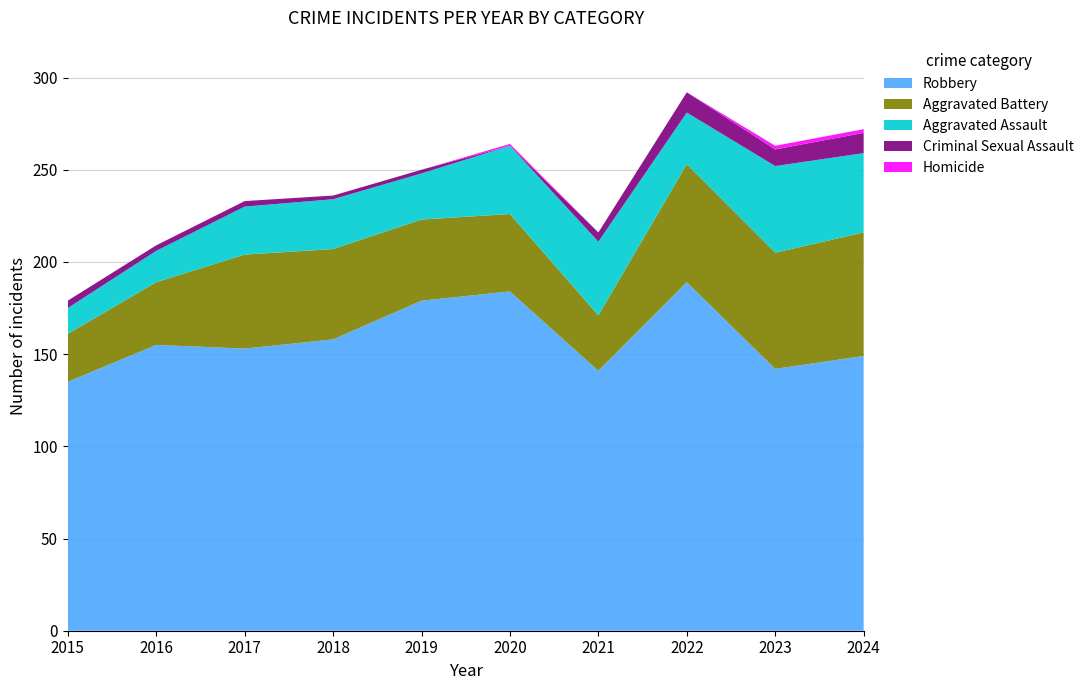

Reading right to left, list all the values displayed in this chart.

Robbery: 2024=149	2023=142	2022=189	2021=141	2020=184	2019=179	2018=158	2017=153	2016=155	2015=135
Aggravated Battery: 2024=67	2023=63	2022=64	2021=30	2020=42	2019=44	2018=49	2017=51	2016=34	2015=26
Aggravated Assault: 2024=43	2023=47	2022=28	2021=40	2020=37	2019=25	2018=27	2017=26	2016=17	2015=14
Criminal Sexual Assault: 2024=11	2023=9	2022=11	2021=5	2020=0	2019=2	2018=2	2017=3	2016=3	2015=4
Homicide: 2024=2	2023=2	2022=0	2021=0	2020=1	2019=0	2018=0	2017=0	2016=0	2015=0